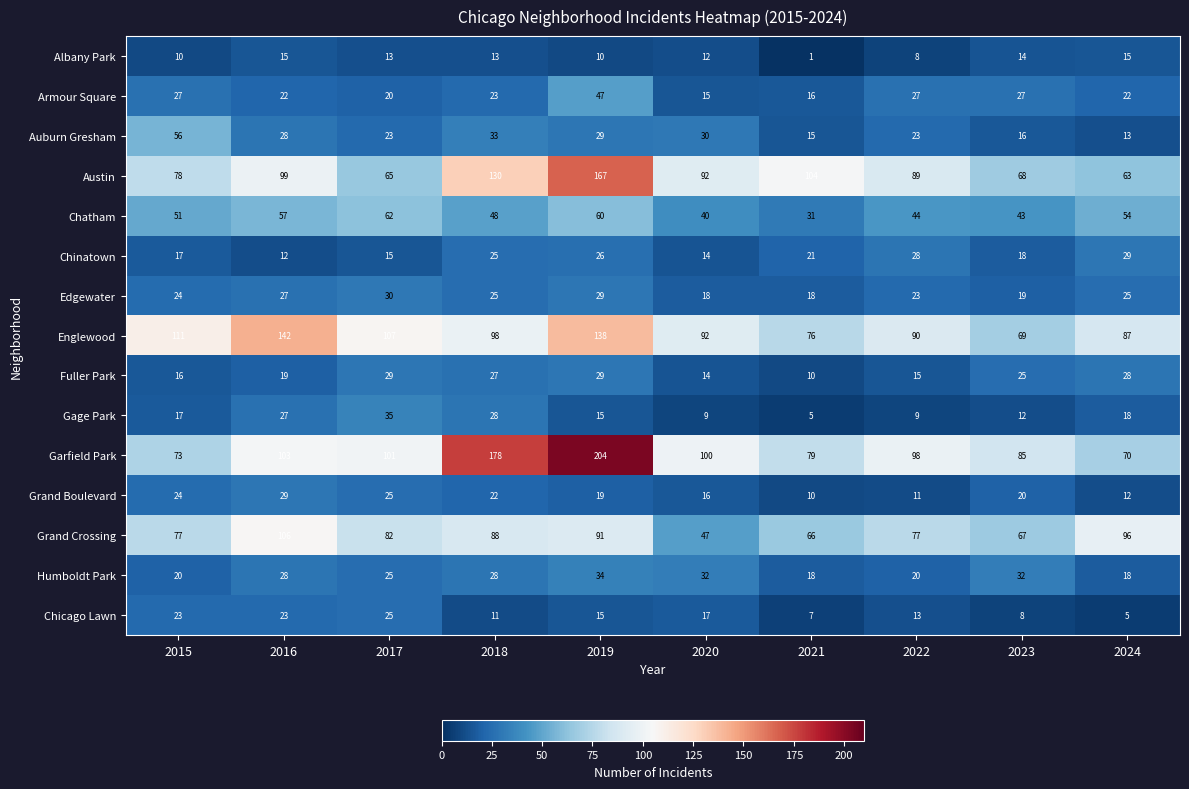

What is the sum of all Humboldt Park values?

255